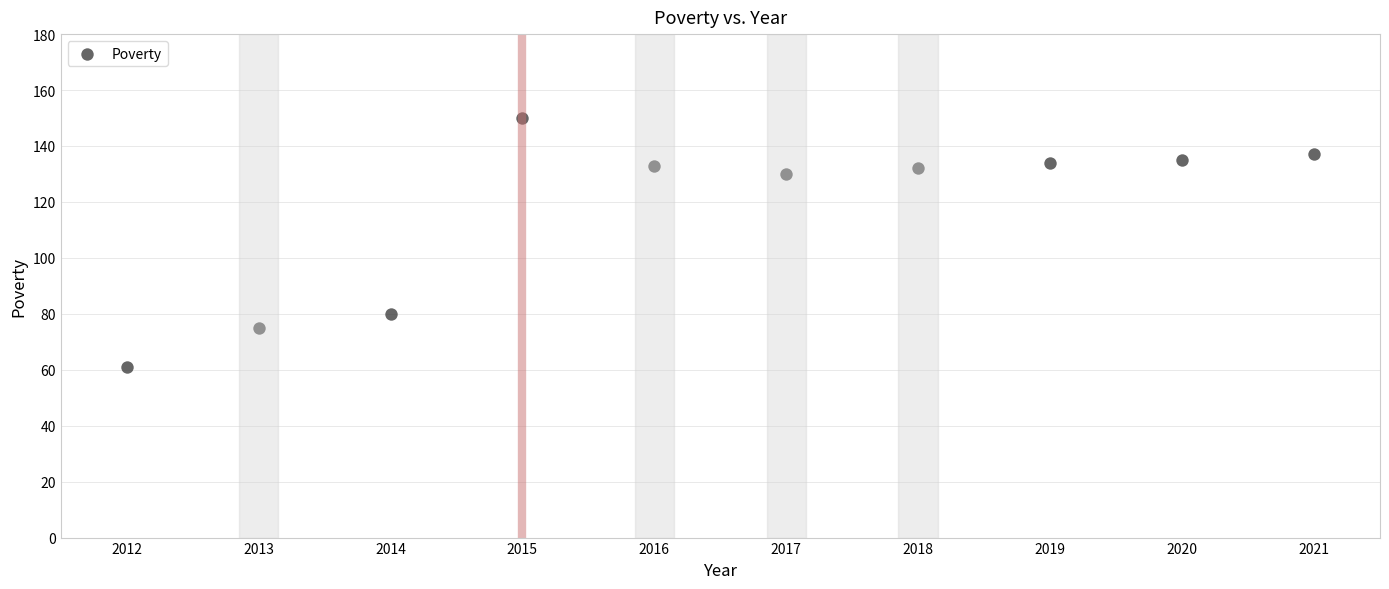

What is the range of Y values (max minus min)?

89